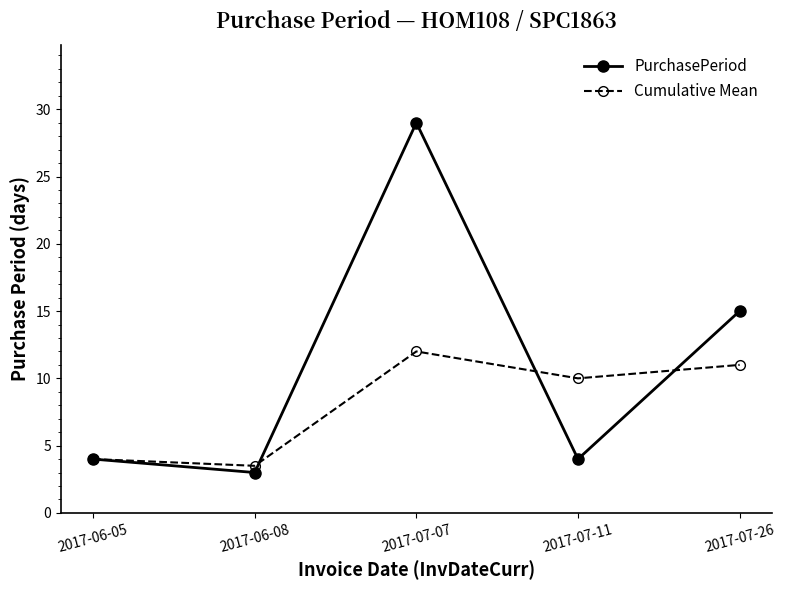

At which label does PurchasePeriod reach its minimum?

2017-06-08